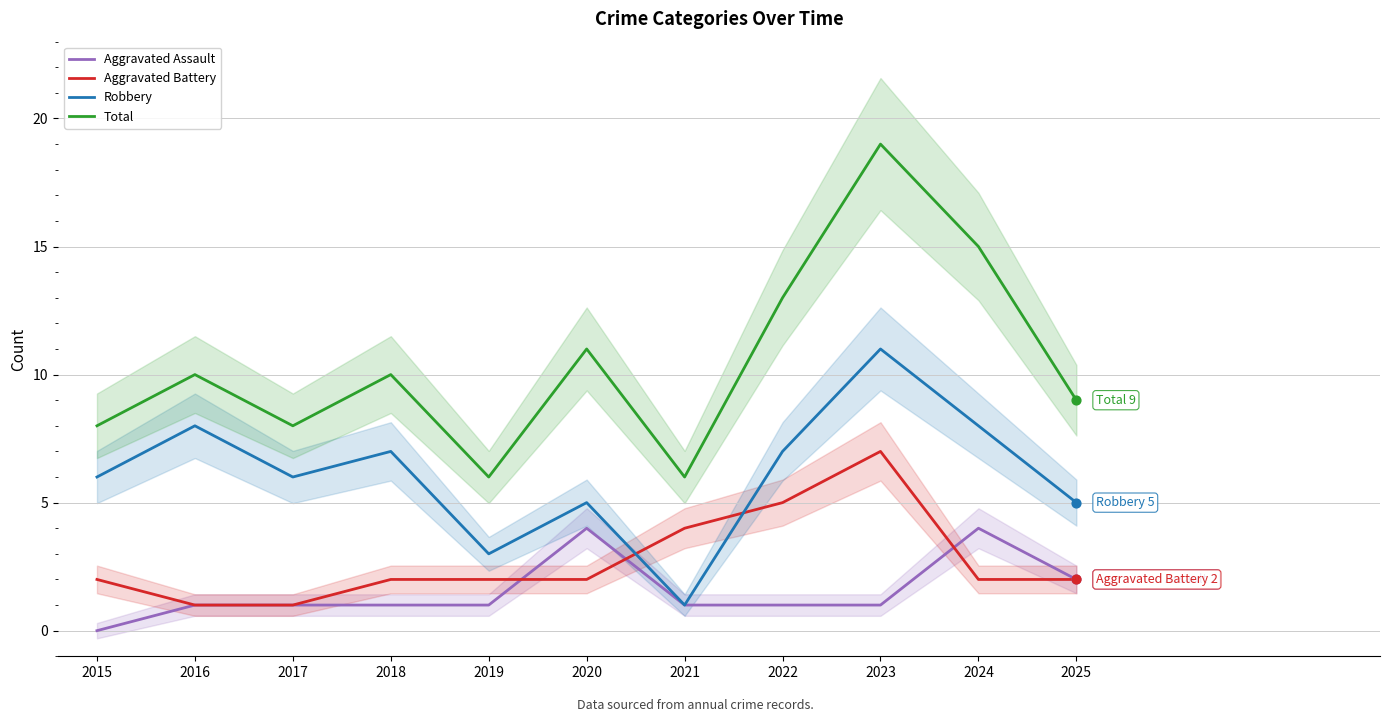

At how many categories does at least one series exceed 9?

6